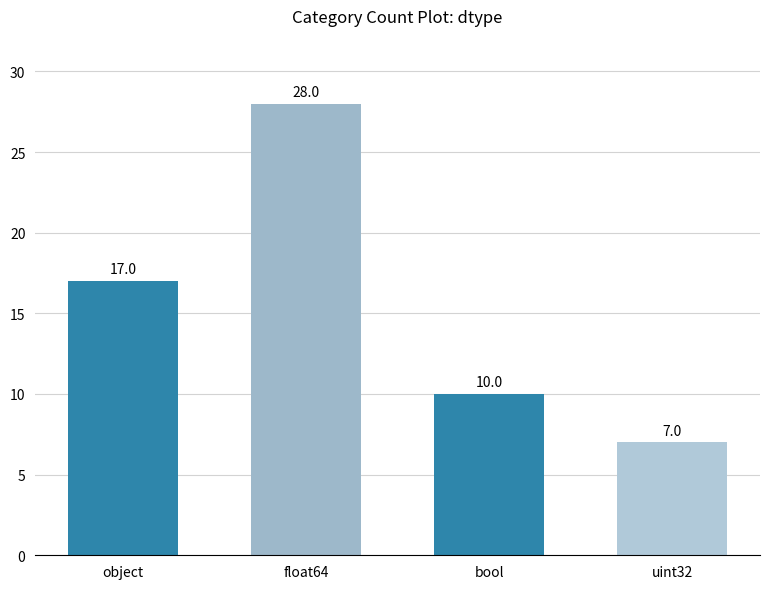

What position from the left is float64?

2